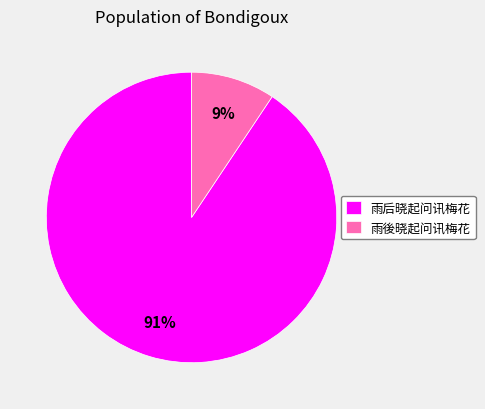

How many segments does this pie chart have?

2